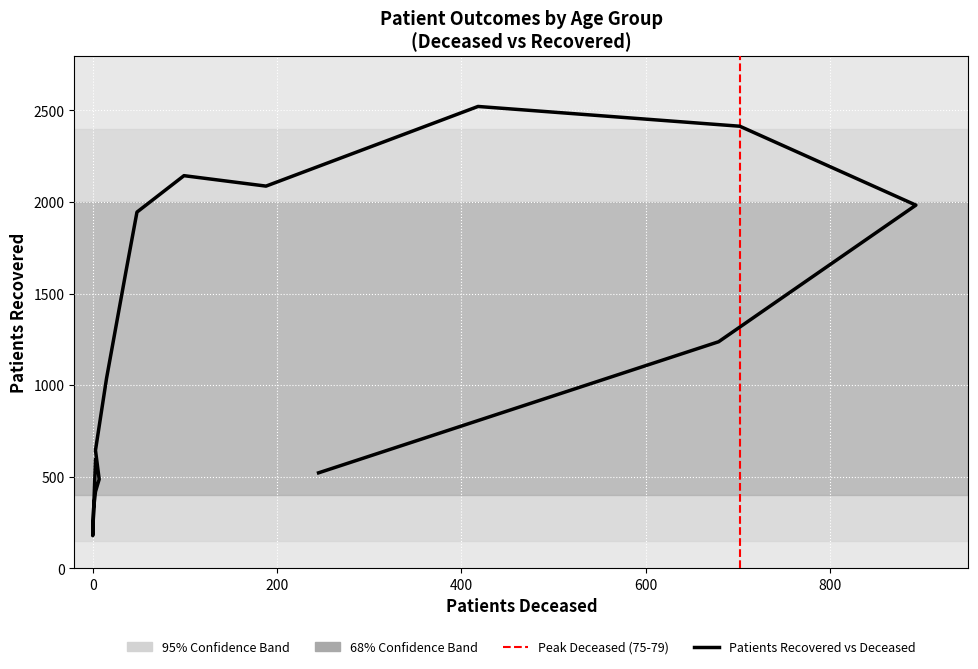

What is the sum of all values?

20155